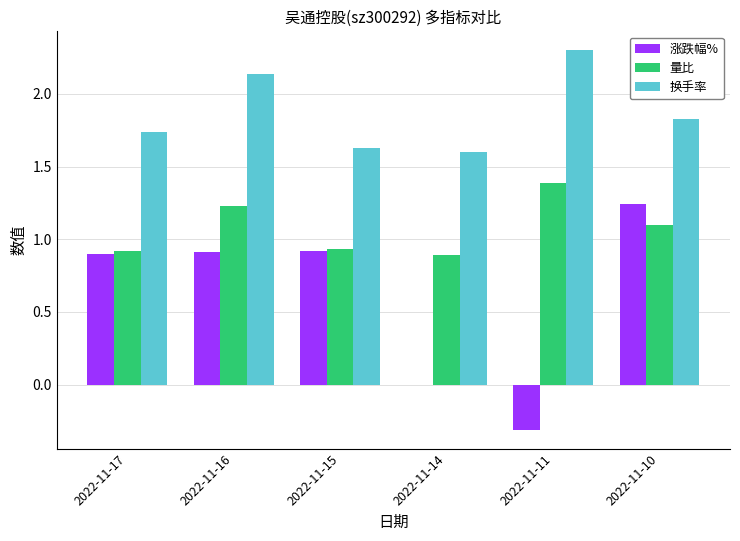

What is the sum of the 换手率 values at 2022-11-14 and 2022-11-11?

3.9